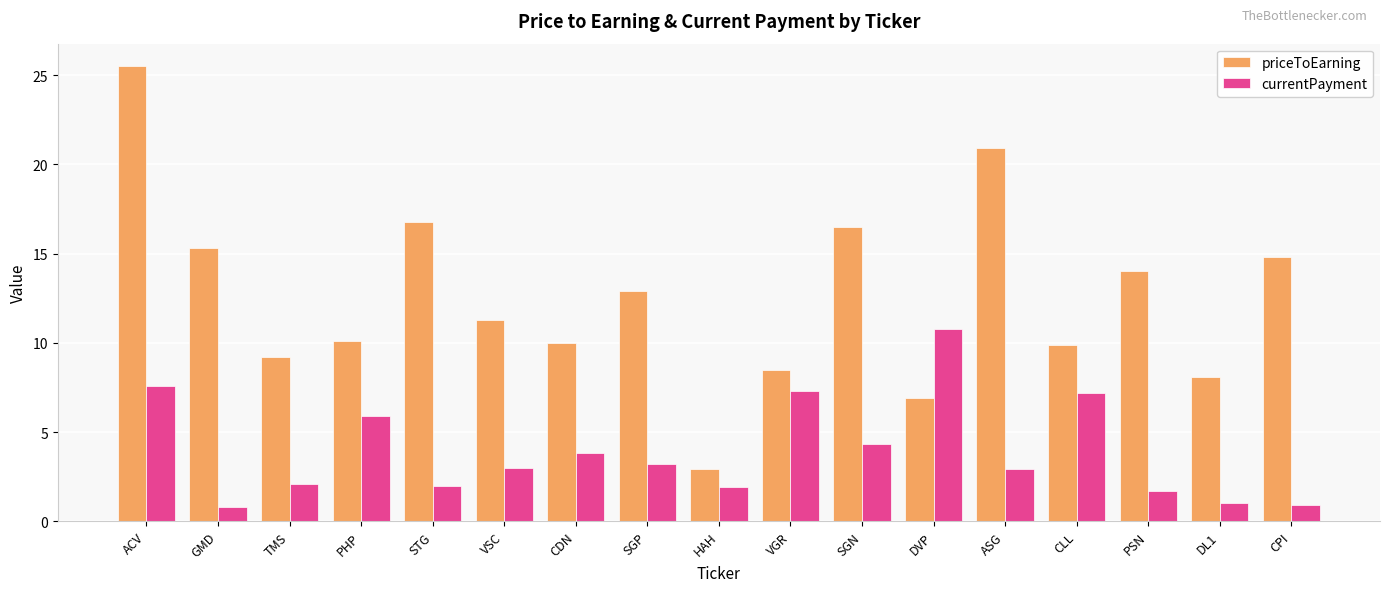

What is the difference between the maximum and minimum values in the currentPayment series?

10.0